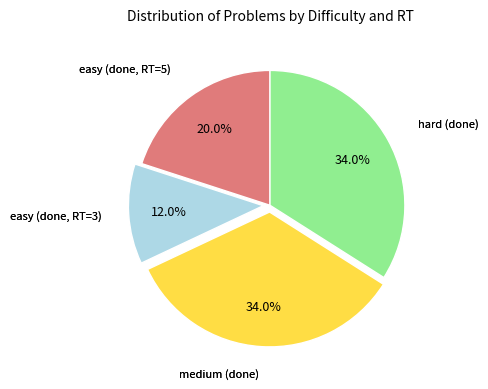

Is there a majority slice in this chart?

No